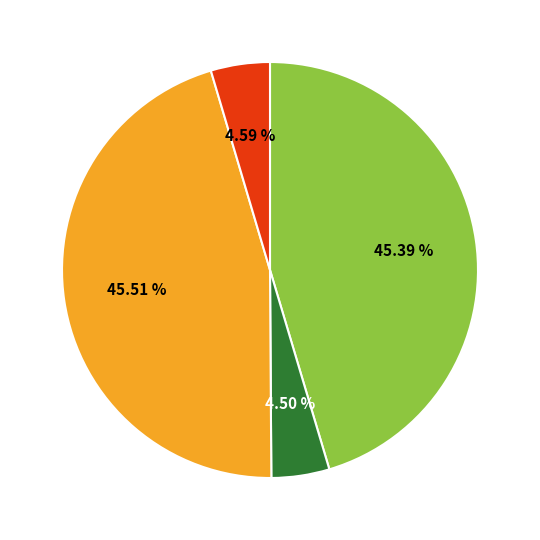

Does any single category account for the majority?

No